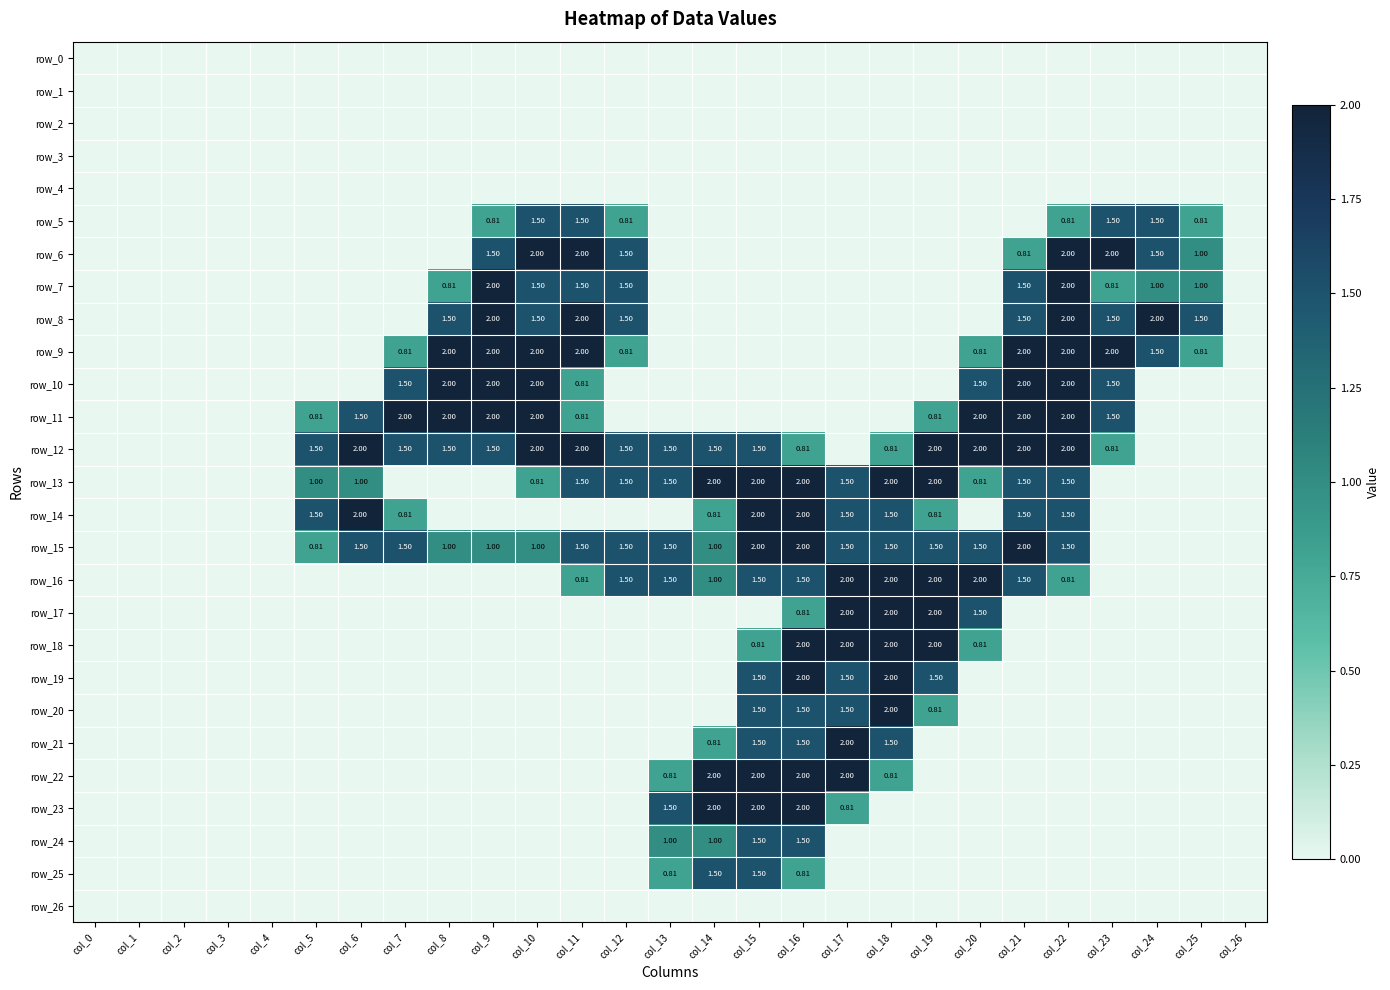

Reading right to left, list all the values displayed in this chart.

row_0: 0.0	0.0	0.0	0.0	0.0	0.0	0.0	0.0	0.0	0.0	0.0	0.0	0.0	0.0	0.0	0.0	0.0	0.0	0.0	0.0	0.0	0.0	0.0	0.0	0.0	0.0	0.0
row_1: 0.0	0.0	0.0	0.0	0.0	0.0	0.0	0.0	0.0	0.0	0.0	0.0	0.0	0.0	0.0	0.0	0.0	0.0	0.0	0.0	0.0	0.0	0.0	0.0	0.0	0.0	0.0
row_2: 0.0	0.0	0.0	0.0	0.0	0.0	0.0	0.0	0.0	0.0	0.0	0.0	0.0	0.0	0.0	0.0	0.0	0.0	0.0	0.0	0.0	0.0	0.0	0.0	0.0	0.0	0.0
row_3: 0.0	0.0	0.0	0.0	0.0	0.0	0.0	0.0	0.0	0.0	0.0	0.0	0.0	0.0	0.0	0.0	0.0	0.0	0.0	0.0	0.0	0.0	0.0	0.0	0.0	0.0	0.0
row_4: 0.0	0.0	0.0	0.0	0.0	0.0	0.0	0.0	0.0	0.0	0.0	0.0	0.0	0.0	0.0	0.0	0.0	0.0	0.0	0.0	0.0	0.0	0.0	0.0	0.0	0.0	0.0
row_5: 0.0	0.8	1.5	1.5	0.8	0.0	0.0	0.0	0.0	0.0	0.0	0.0	0.0	0.0	0.8	1.5	1.5	0.8	0.0	0.0	0.0	0.0	0.0	0.0	0.0	0.0	0.0
row_6: 0.0	1.0	1.5	2.0	2.0	0.8	0.0	0.0	0.0	0.0	0.0	0.0	0.0	0.0	1.5	2.0	2.0	1.5	0.0	0.0	0.0	0.0	0.0	0.0	0.0	0.0	0.0
row_7: 0.0	1.0	1.0	0.8	2.0	1.5	0.0	0.0	0.0	0.0	0.0	0.0	0.0	0.0	1.5	1.5	1.5	2.0	0.8	0.0	0.0	0.0	0.0	0.0	0.0	0.0	0.0
row_8: 0.0	1.5	2.0	1.5	2.0	1.5	0.0	0.0	0.0	0.0	0.0	0.0	0.0	0.0	1.5	2.0	1.5	2.0	1.5	0.0	0.0	0.0	0.0	0.0	0.0	0.0	0.0
row_9: 0.0	0.8	1.5	2.0	2.0	2.0	0.8	0.0	0.0	0.0	0.0	0.0	0.0	0.0	0.8	2.0	2.0	2.0	2.0	0.8	0.0	0.0	0.0	0.0	0.0	0.0	0.0
row_10: 0.0	0.0	0.0	1.5	2.0	2.0	1.5	0.0	0.0	0.0	0.0	0.0	0.0	0.0	0.0	0.8	2.0	2.0	2.0	1.5	0.0	0.0	0.0	0.0	0.0	0.0	0.0
row_11: 0.0	0.0	0.0	1.5	2.0	2.0	2.0	0.8	0.0	0.0	0.0	0.0	0.0	0.0	0.0	0.8	2.0	2.0	2.0	2.0	1.5	0.8	0.0	0.0	0.0	0.0	0.0
row_12: 0.0	0.0	0.0	0.8	2.0	2.0	2.0	2.0	0.8	0.0	0.8	1.5	1.5	1.5	1.5	2.0	2.0	1.5	1.5	1.5	2.0	1.5	0.0	0.0	0.0	0.0	0.0
row_13: 0.0	0.0	0.0	0.0	1.5	1.5	0.8	2.0	2.0	1.5	2.0	2.0	2.0	1.5	1.5	1.5	0.8	0.0	0.0	0.0	1.0	1.0	0.0	0.0	0.0	0.0	0.0
row_14: 0.0	0.0	0.0	0.0	1.5	1.5	0.0	0.8	1.5	1.5	2.0	2.0	0.8	0.0	0.0	0.0	0.0	0.0	0.0	0.8	2.0	1.5	0.0	0.0	0.0	0.0	0.0
row_15: 0.0	0.0	0.0	0.0	1.5	2.0	1.5	1.5	1.5	1.5	2.0	2.0	1.0	1.5	1.5	1.5	1.0	1.0	1.0	1.5	1.5	0.8	0.0	0.0	0.0	0.0	0.0
row_16: 0.0	0.0	0.0	0.0	0.8	1.5	2.0	2.0	2.0	2.0	1.5	1.5	1.0	1.5	1.5	0.8	0.0	0.0	0.0	0.0	0.0	0.0	0.0	0.0	0.0	0.0	0.0
row_17: 0.0	0.0	0.0	0.0	0.0	0.0	1.5	2.0	2.0	2.0	0.8	0.0	0.0	0.0	0.0	0.0	0.0	0.0	0.0	0.0	0.0	0.0	0.0	0.0	0.0	0.0	0.0
row_18: 0.0	0.0	0.0	0.0	0.0	0.0	0.8	2.0	2.0	2.0	2.0	0.8	0.0	0.0	0.0	0.0	0.0	0.0	0.0	0.0	0.0	0.0	0.0	0.0	0.0	0.0	0.0
row_19: 0.0	0.0	0.0	0.0	0.0	0.0	0.0	1.5	2.0	1.5	2.0	1.5	0.0	0.0	0.0	0.0	0.0	0.0	0.0	0.0	0.0	0.0	0.0	0.0	0.0	0.0	0.0
row_20: 0.0	0.0	0.0	0.0	0.0	0.0	0.0	0.8	2.0	1.5	1.5	1.5	0.0	0.0	0.0	0.0	0.0	0.0	0.0	0.0	0.0	0.0	0.0	0.0	0.0	0.0	0.0
row_21: 0.0	0.0	0.0	0.0	0.0	0.0	0.0	0.0	1.5	2.0	1.5	1.5	0.8	0.0	0.0	0.0	0.0	0.0	0.0	0.0	0.0	0.0	0.0	0.0	0.0	0.0	0.0
row_22: 0.0	0.0	0.0	0.0	0.0	0.0	0.0	0.0	0.8	2.0	2.0	2.0	2.0	0.8	0.0	0.0	0.0	0.0	0.0	0.0	0.0	0.0	0.0	0.0	0.0	0.0	0.0
row_23: 0.0	0.0	0.0	0.0	0.0	0.0	0.0	0.0	0.0	0.8	2.0	2.0	2.0	1.5	0.0	0.0	0.0	0.0	0.0	0.0	0.0	0.0	0.0	0.0	0.0	0.0	0.0
row_24: 0.0	0.0	0.0	0.0	0.0	0.0	0.0	0.0	0.0	0.0	1.5	1.5	1.0	1.0	0.0	0.0	0.0	0.0	0.0	0.0	0.0	0.0	0.0	0.0	0.0	0.0	0.0
row_25: 0.0	0.0	0.0	0.0	0.0	0.0	0.0	0.0	0.0	0.0	0.8	1.5	1.5	0.8	0.0	0.0	0.0	0.0	0.0	0.0	0.0	0.0	0.0	0.0	0.0	0.0	0.0
row_26: 0.0	0.0	0.0	0.0	0.0	0.0	0.0	0.0	0.0	0.0	0.0	0.0	0.0	0.0	0.0	0.0	0.0	0.0	0.0	0.0	0.0	0.0	0.0	0.0	0.0	0.0	0.0